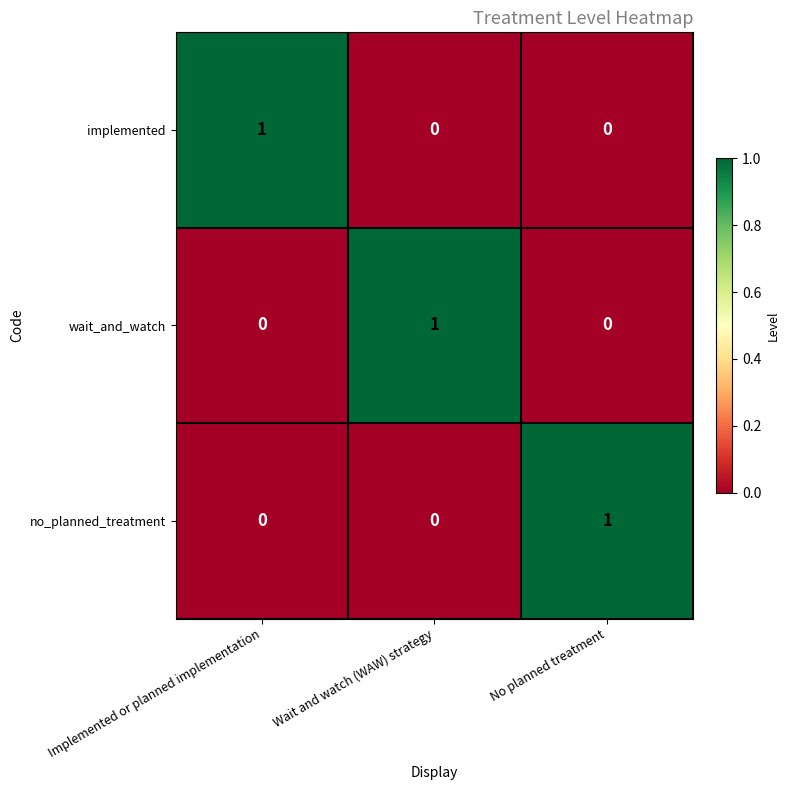

Is it true that wait_and_watch equals -1 at No planned treatment?

False